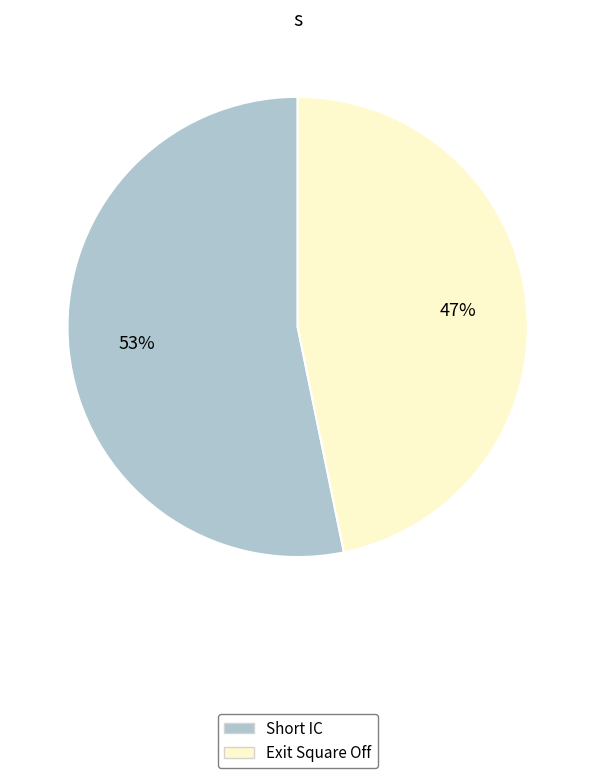

Count the number of slices in the pie.

2